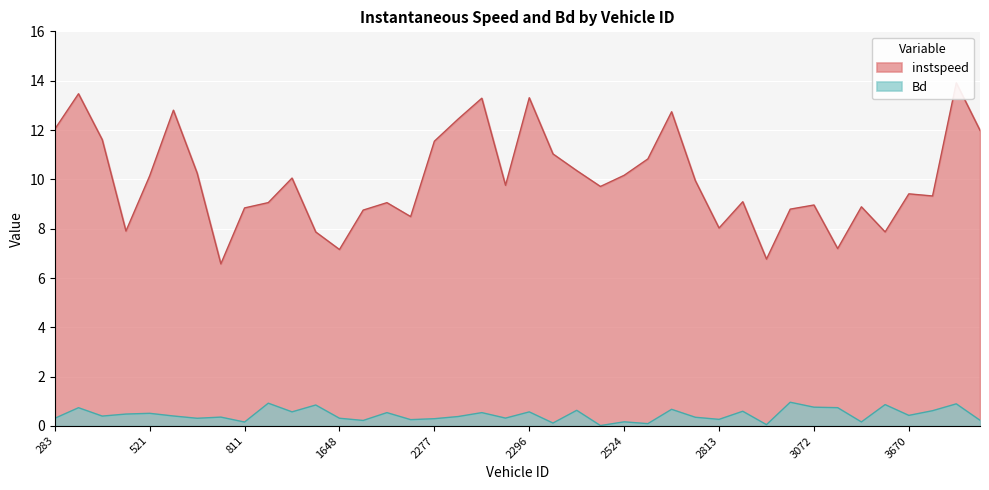

Which series has the largest total across all categories?

instspeed